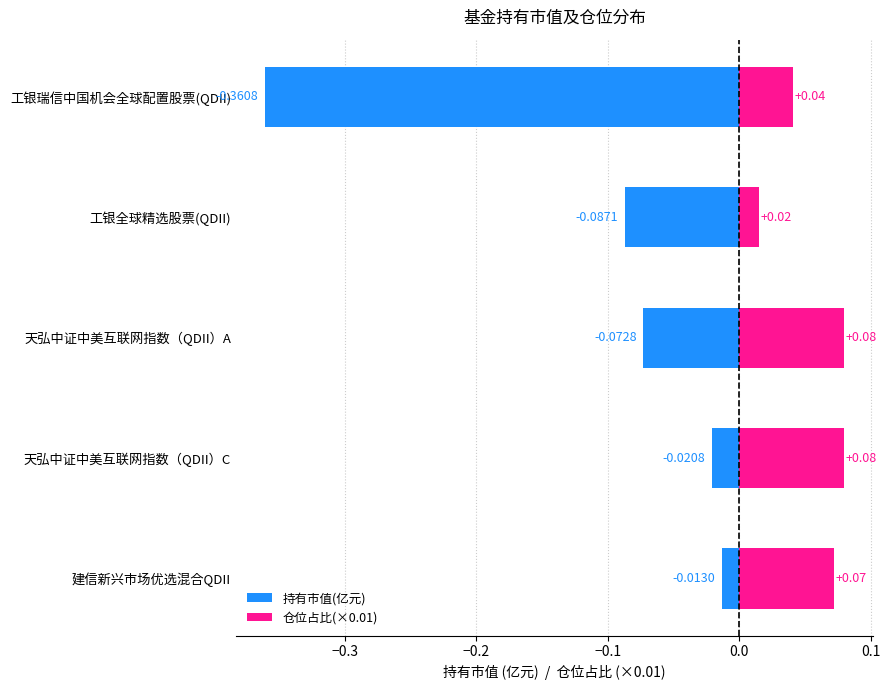

At how many categories does at least one series exceed 0?

5